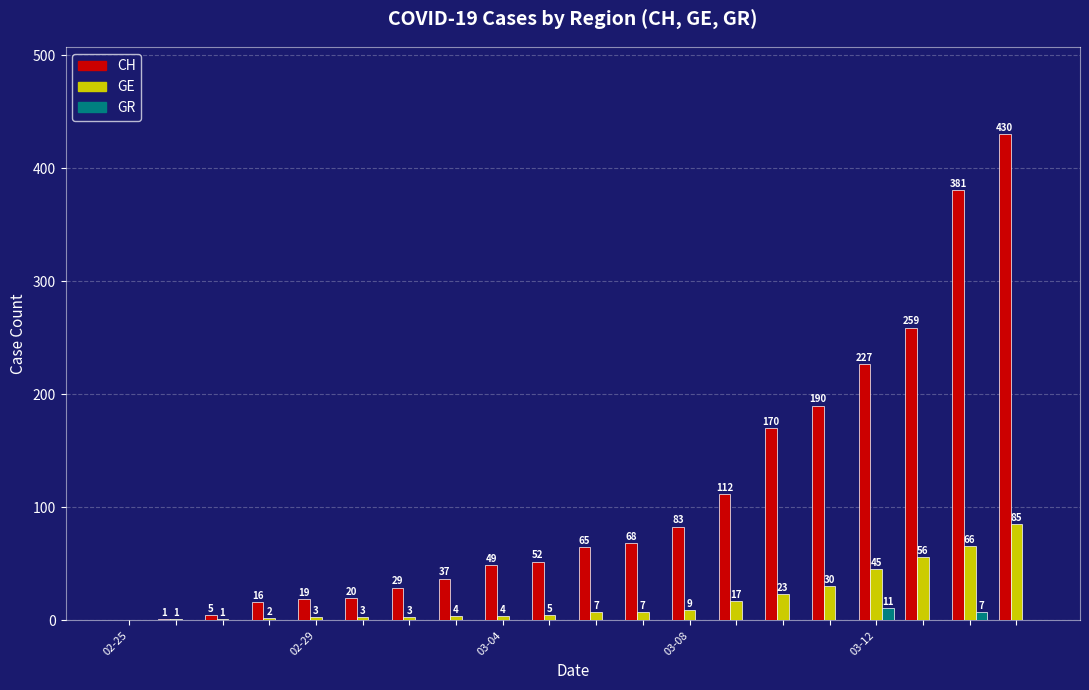

Count the number of data series in this chart.

3